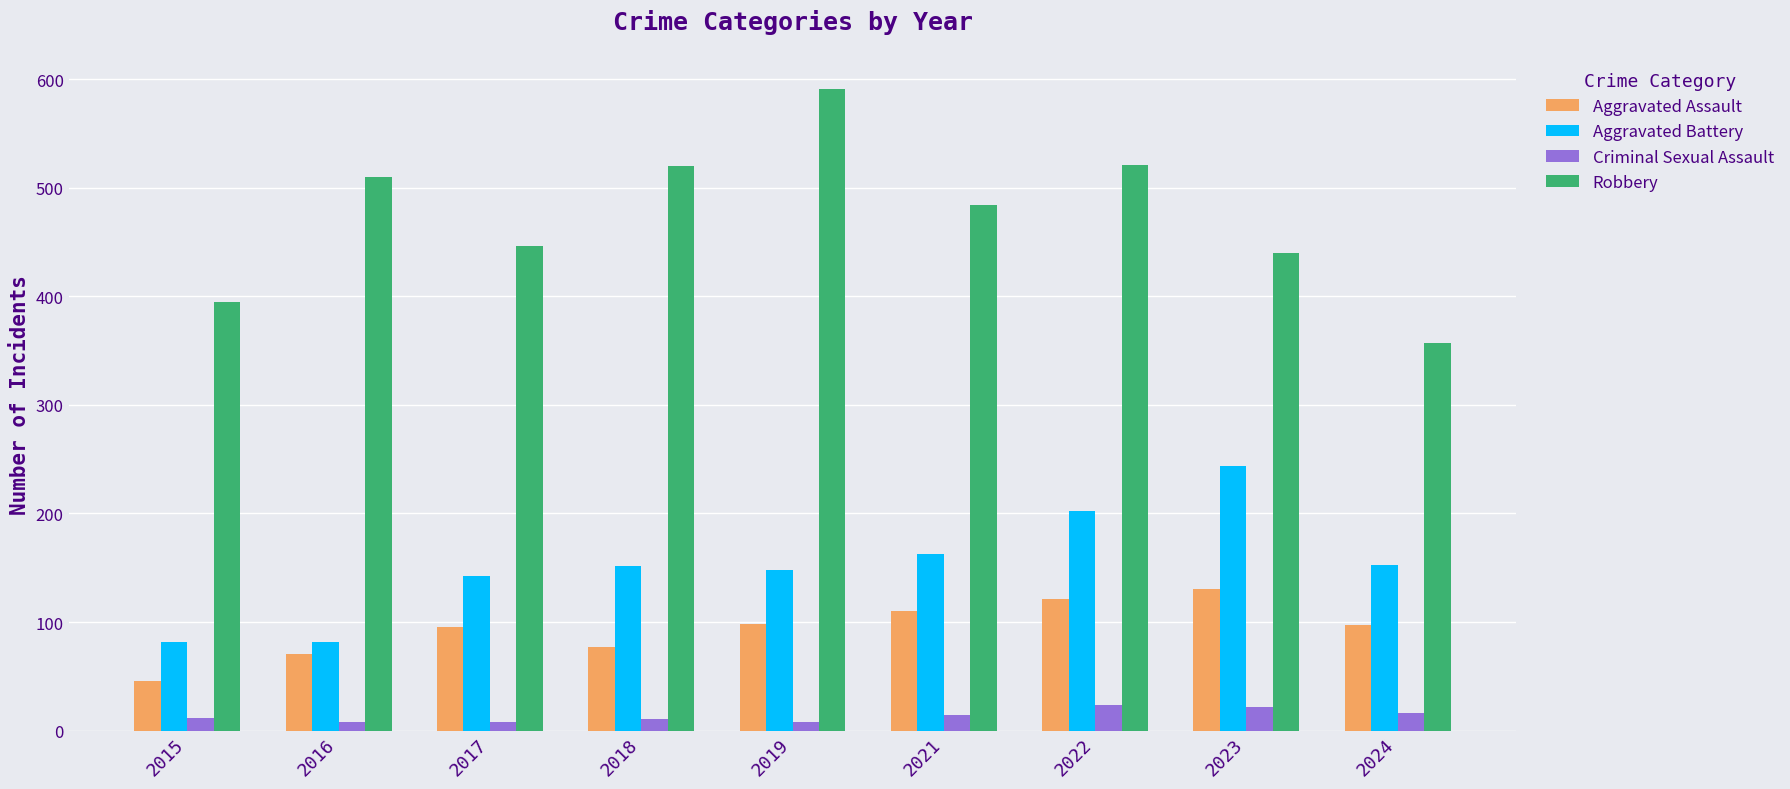

List the series in order of their peak value, lowest first.

Criminal Sexual Assault, Aggravated Assault, Aggravated Battery, Robbery